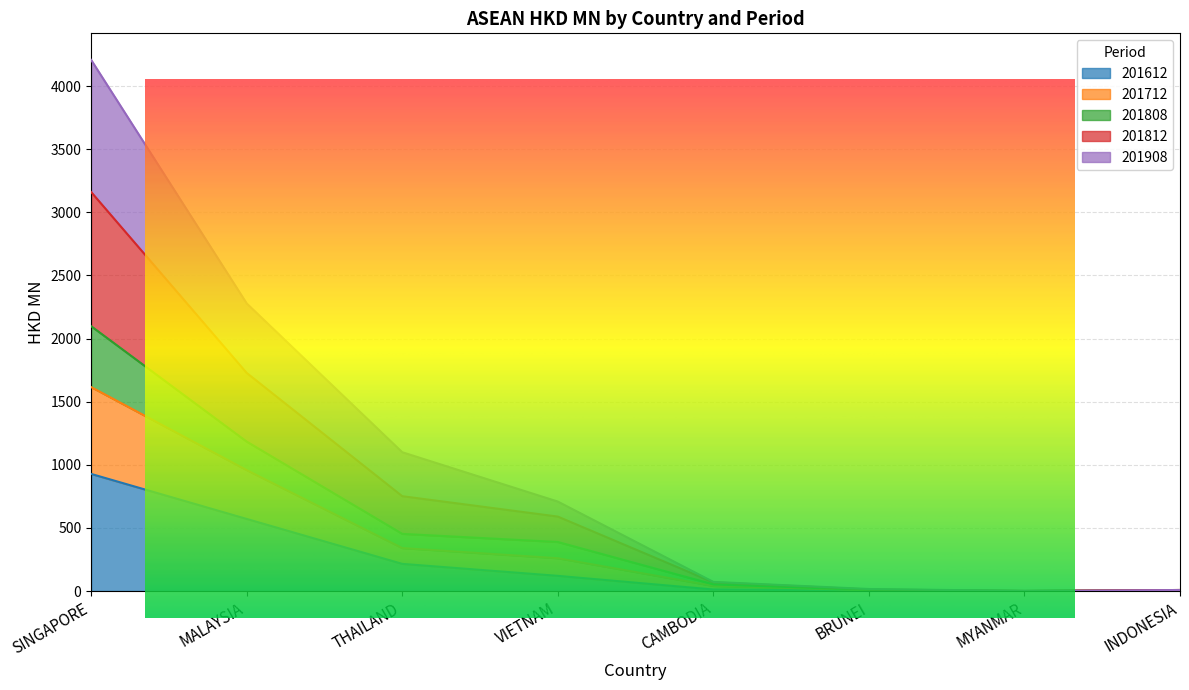

What is the label of the 6th point from the left?

BRUNEI